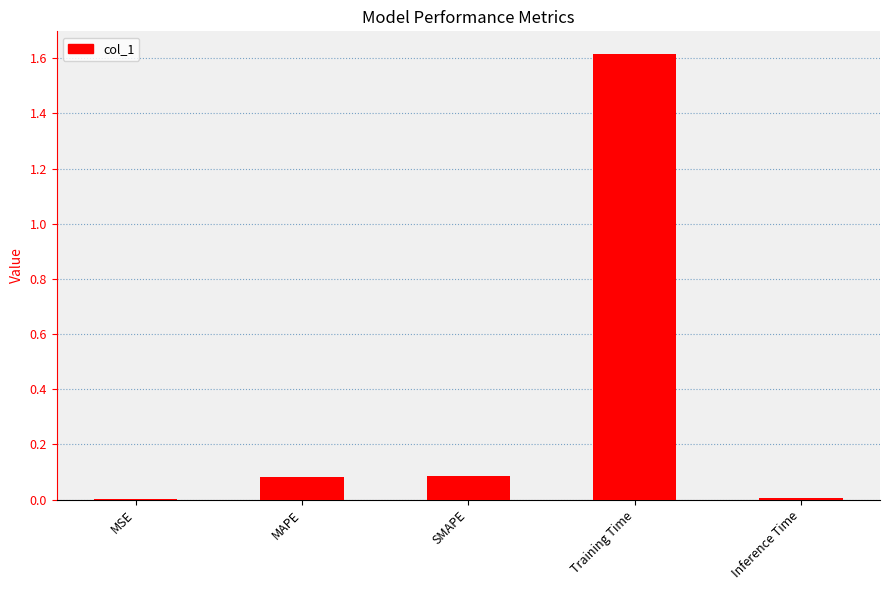

What is the sum of the values at SMAPE and Inference Time?

0.1